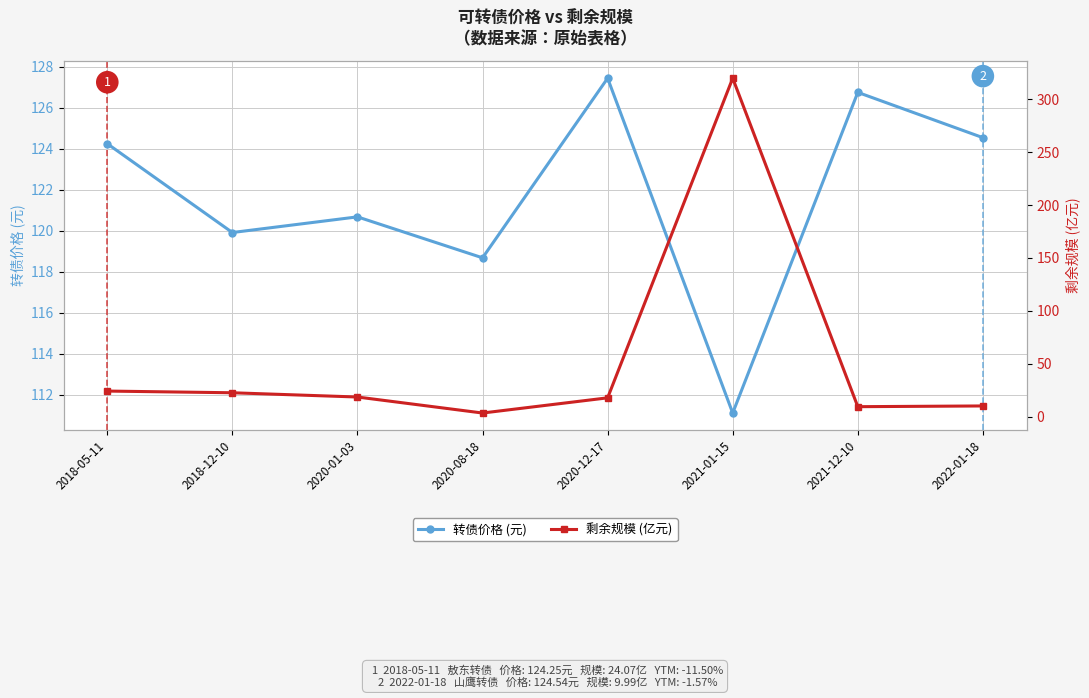

Which category has the lowest value across all series?

2020-08-18